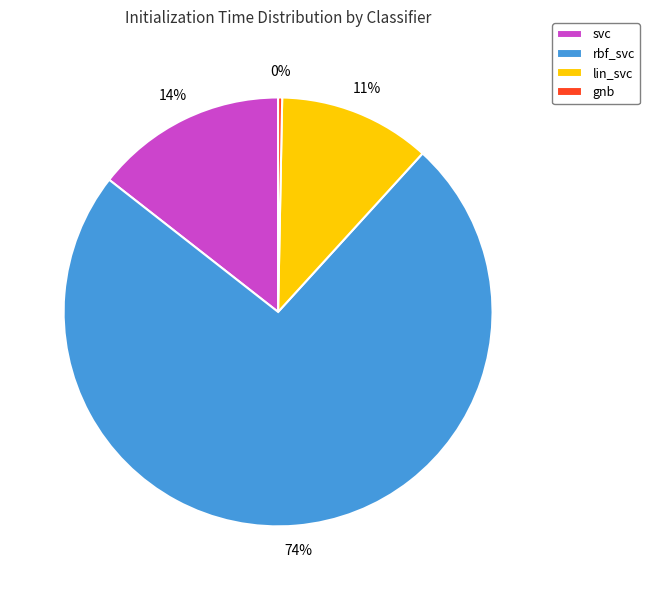

Does rbf_svc account for over 50% of the chart?

Yes